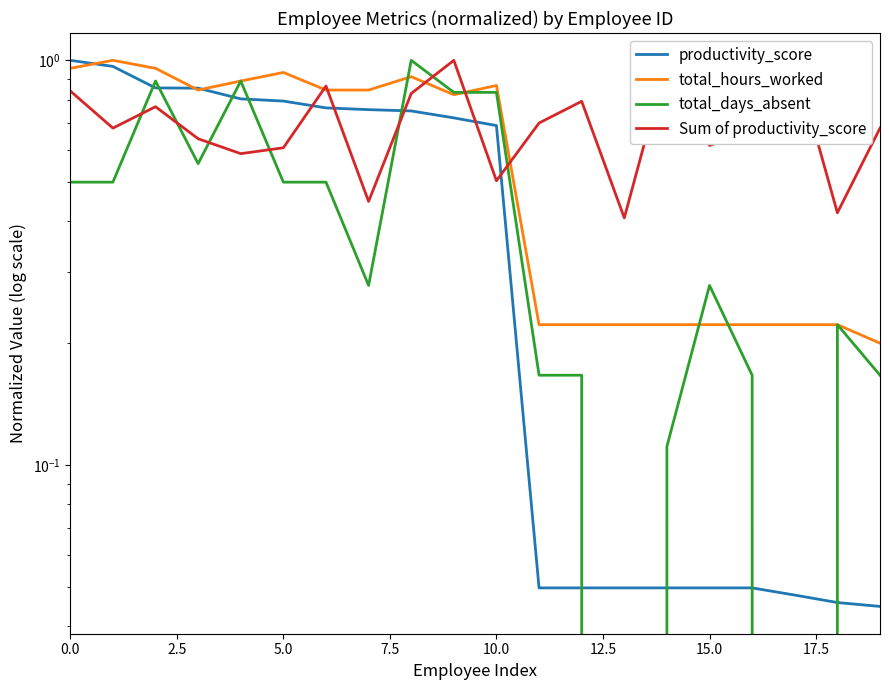

What is the difference between the highest and lowest values at 7.5?

0.3